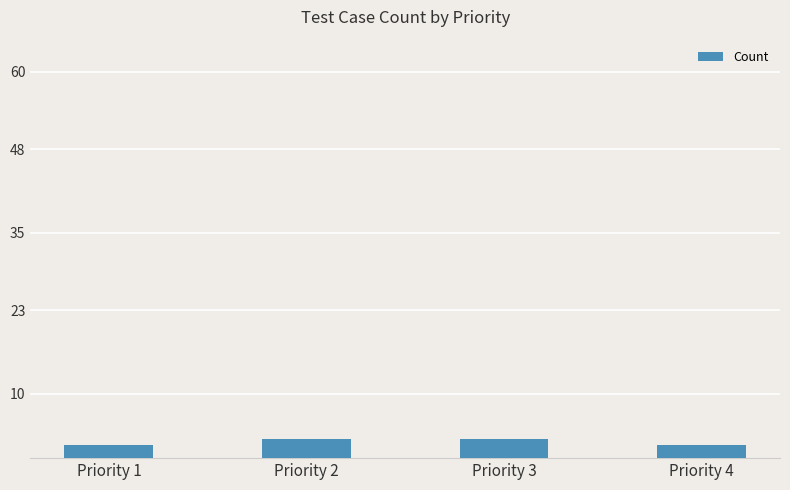

What is the maximum value shown in the chart?

3